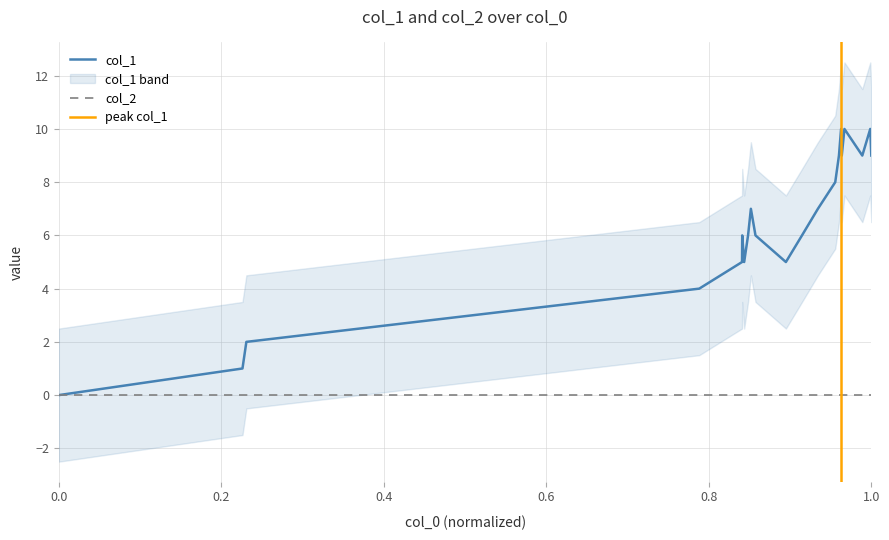

Reading left to right, what are all the values shown in this chart?

0	1	2	4	5	6	5	6	7	6	5	6	7	8	9	10	9	10	9	10	9